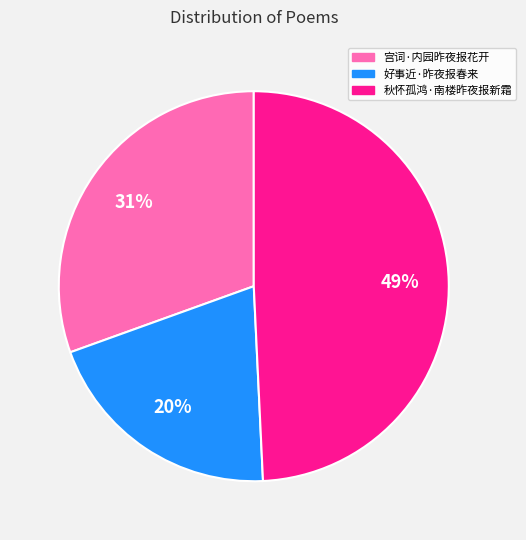

Count the number of slices in the pie.

3